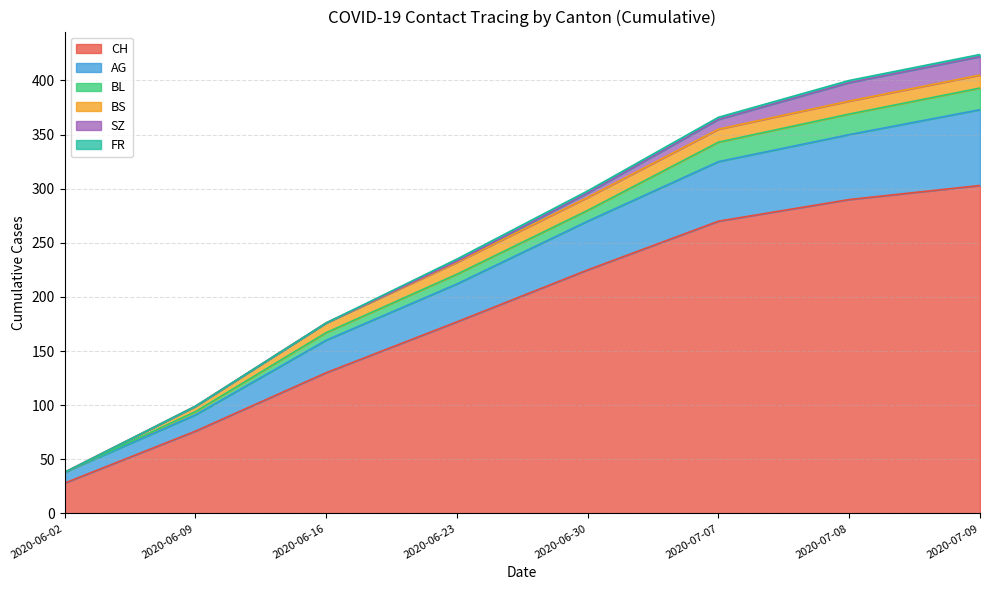

Which has a higher value, 2020-06-02 or 2020-06-23?

2020-06-23